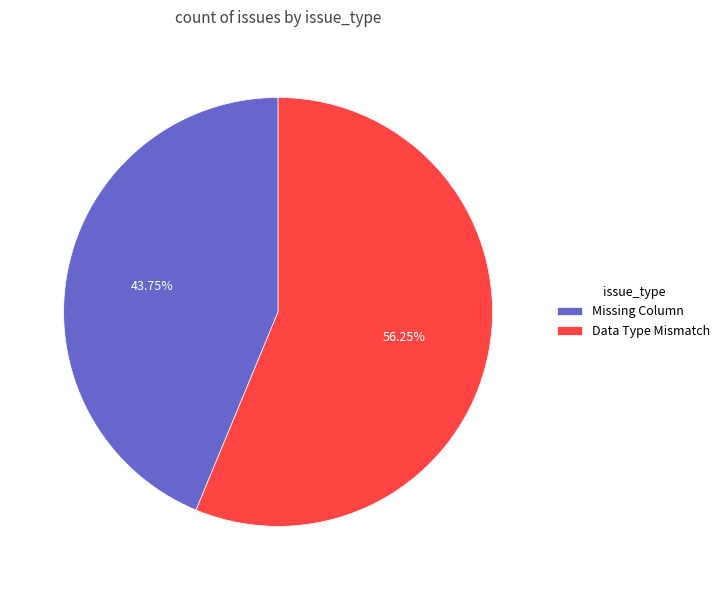

Is the sum of Data Type Mismatch and Missing Column greater than half?

Yes